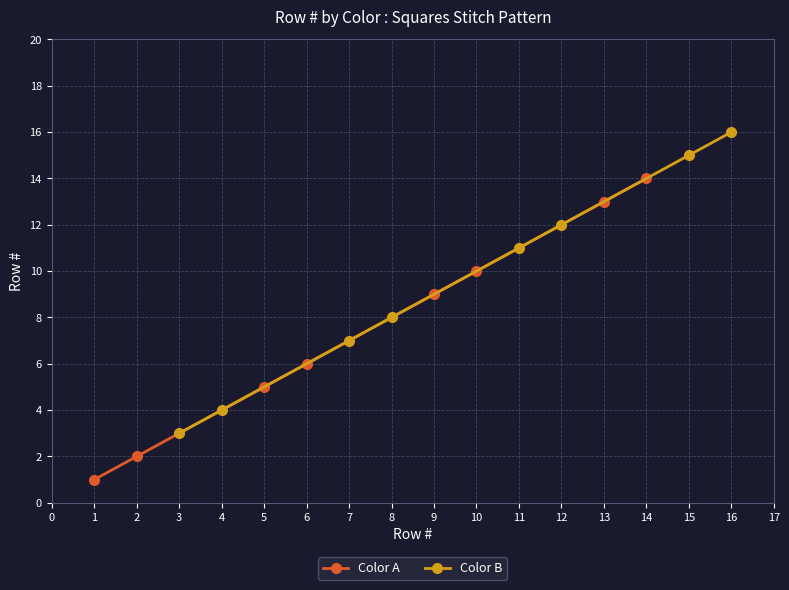

What is the value of the Color B point at the 4th from the left?

8